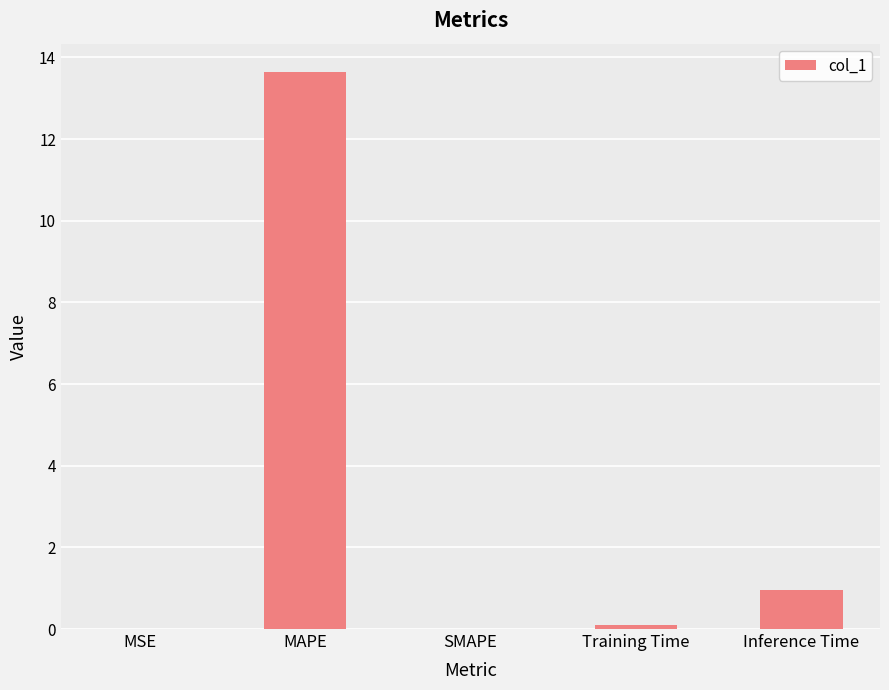

What is the sum of all values?

14.7